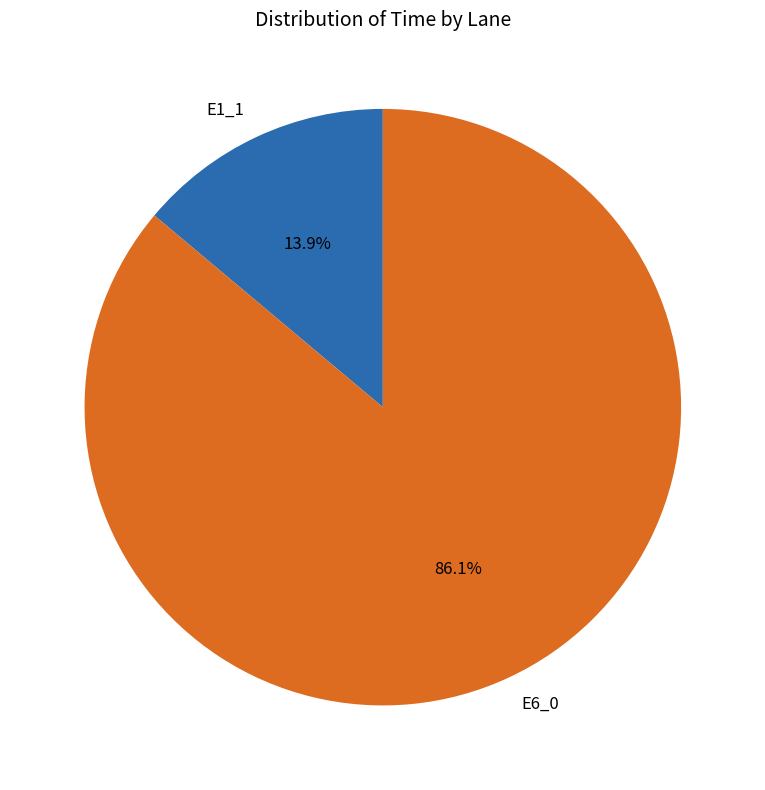

What percentage is the E1_1 slice, to the nearest percent?

14%